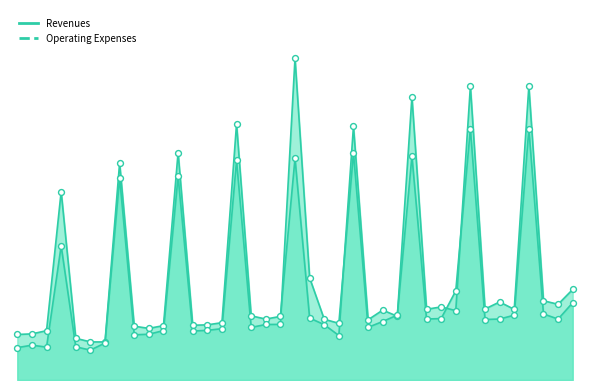

Which series has the largest Y range (max minus min)?

Operating Expenses